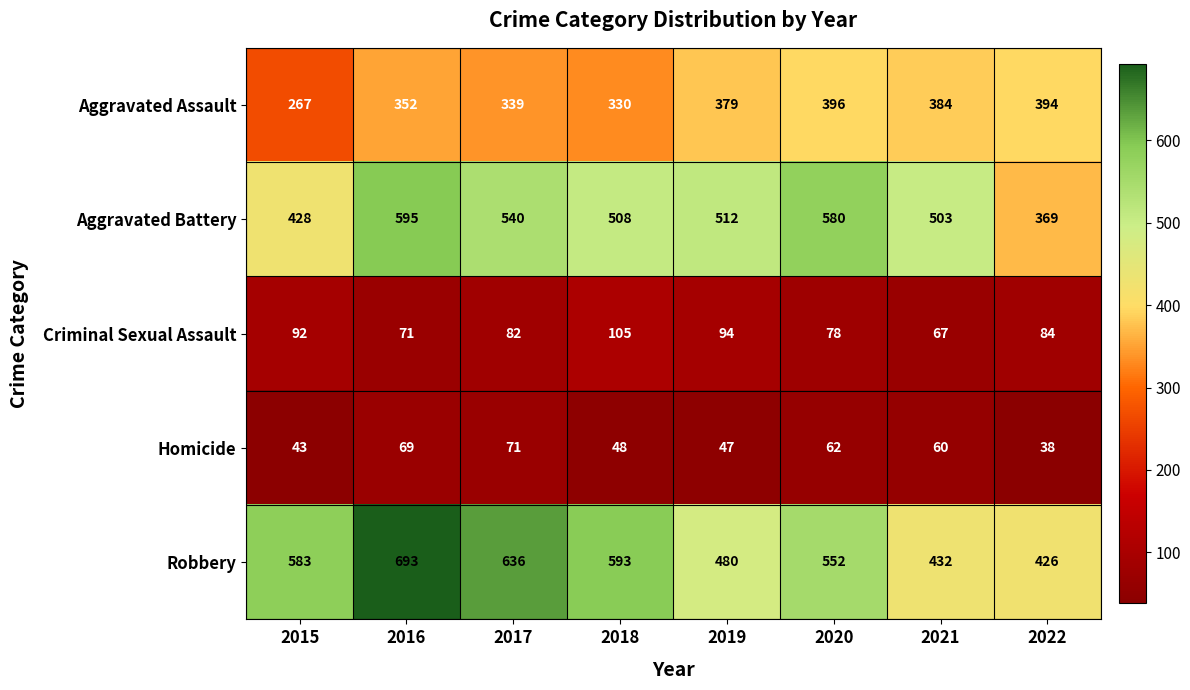

Which label corresponds to the largest value in the chart?

2016